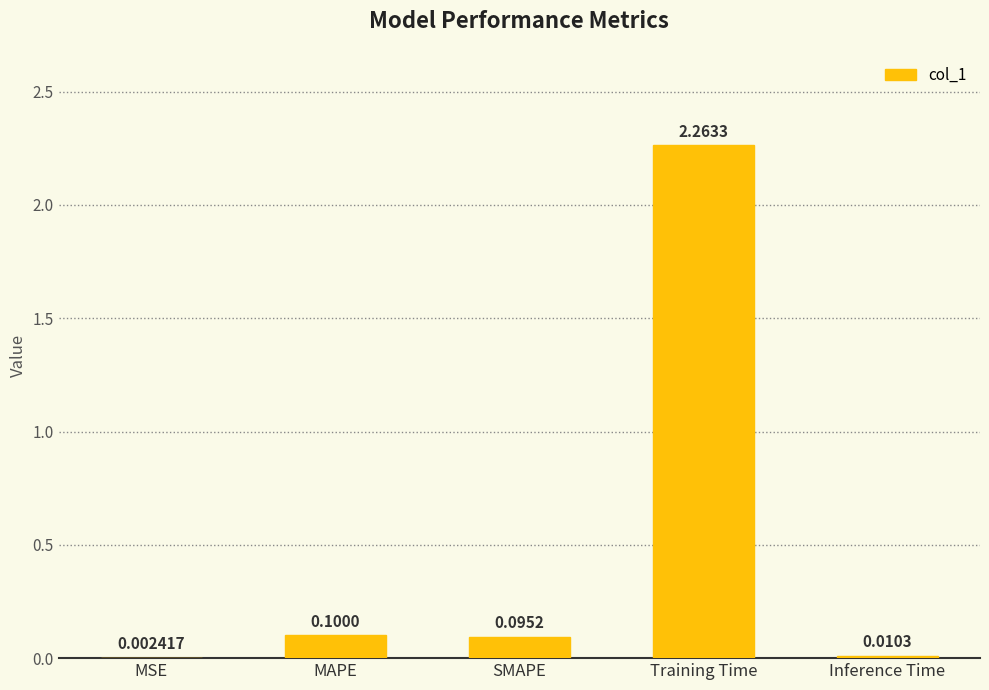

What is the average value?

0.5